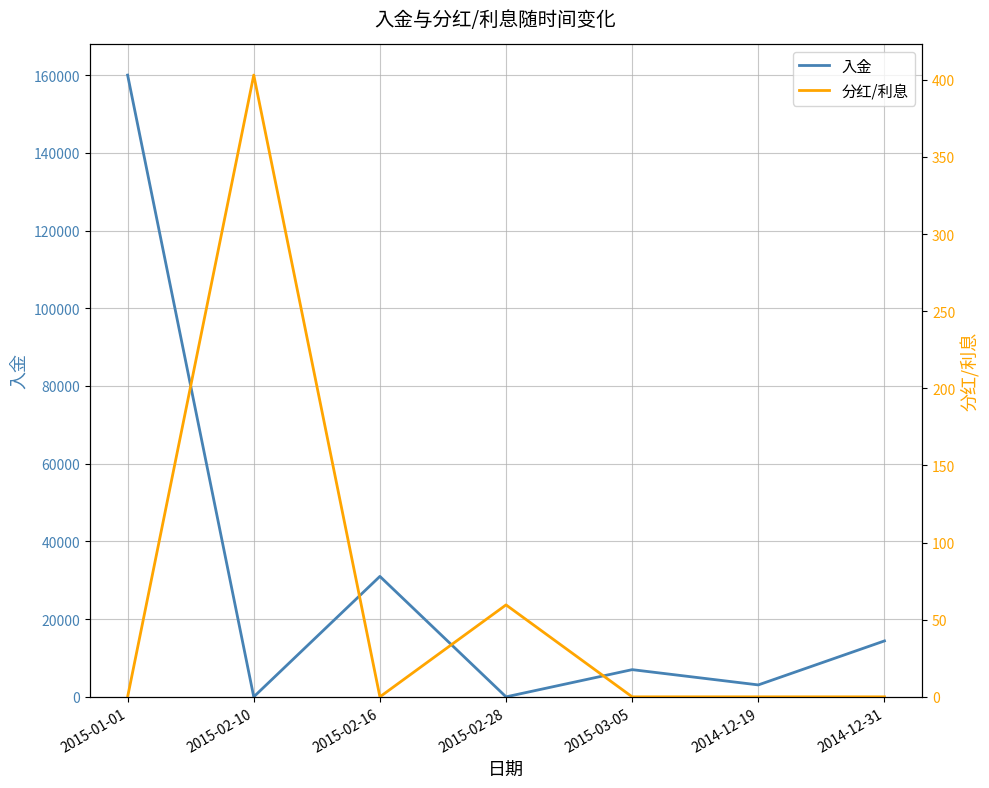

What is the difference between the highest and lowest values at 2015-02-16?

31000.0